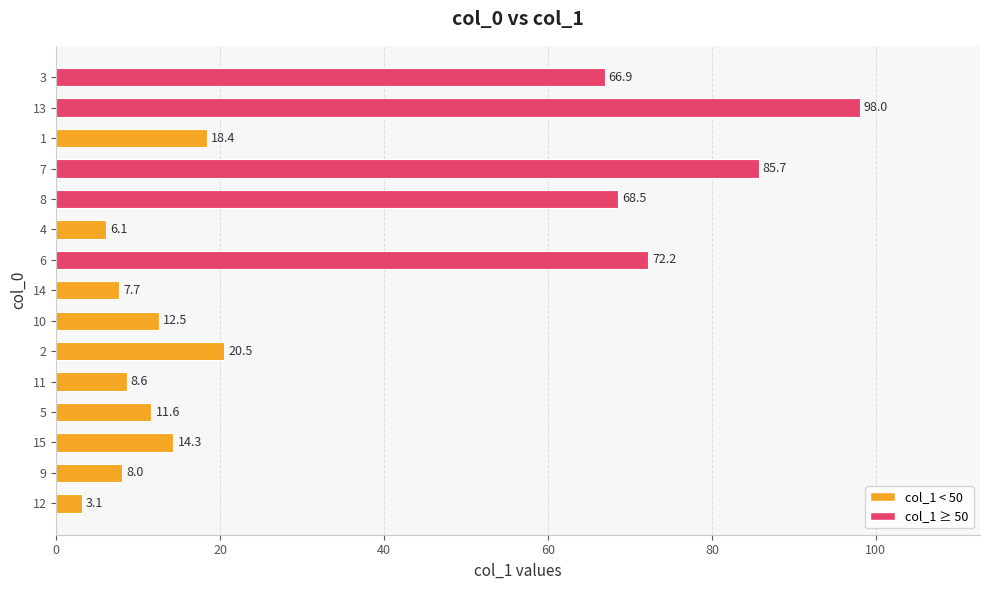

Is it true that the value at 3 is 98.3?

False